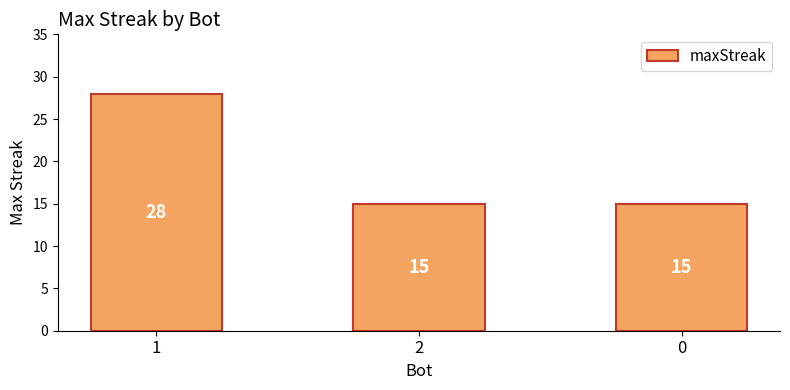

The chart shows a value of 28 at 1. True or false?

True